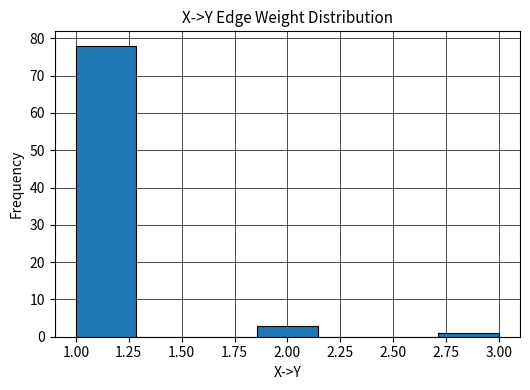

How tall is the bar that spans 1.00 to 1.30 on the x-axis? Neither the bar edges nor the heights are printed on the chart, so give them approximately, as read against the axes.

78